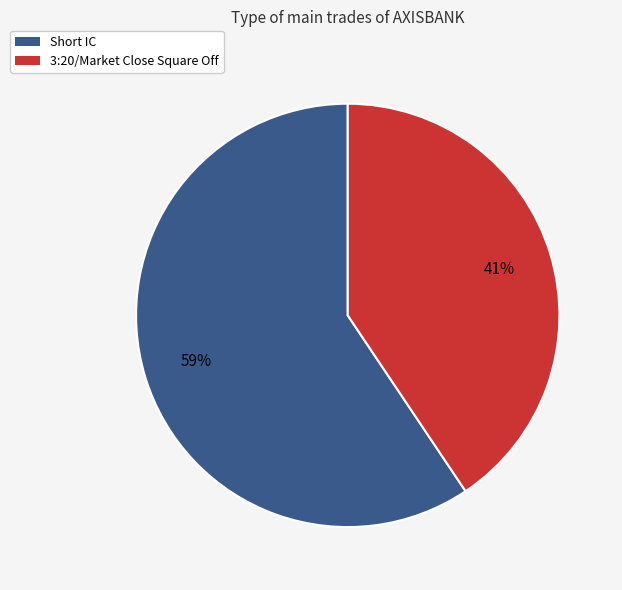

Is the sum of 3:20/Market Close Square Off and Short IC greater than half?

Yes